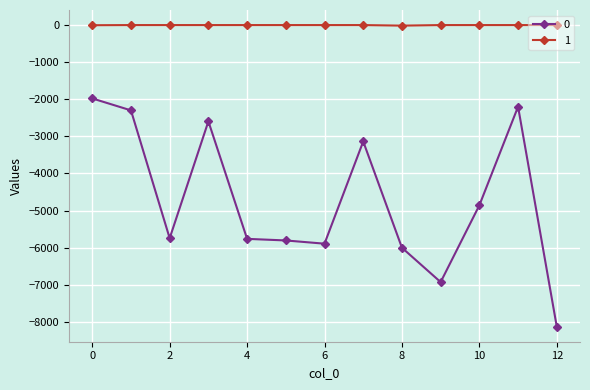

List the series in order of their overall mean, highest first.

1, 0